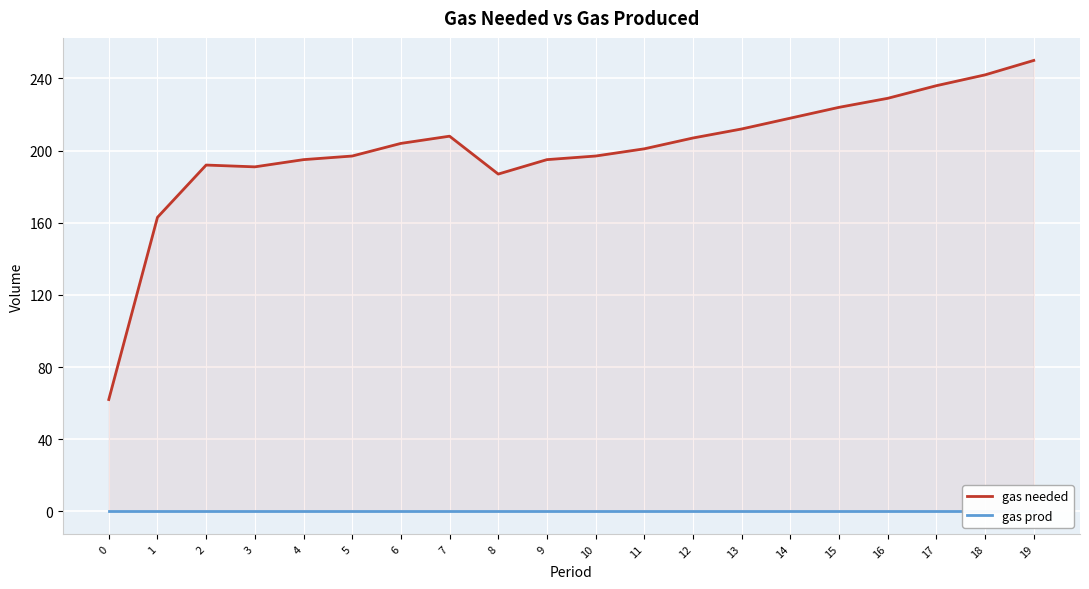

At how many categories does at least one series exceed 17?

20